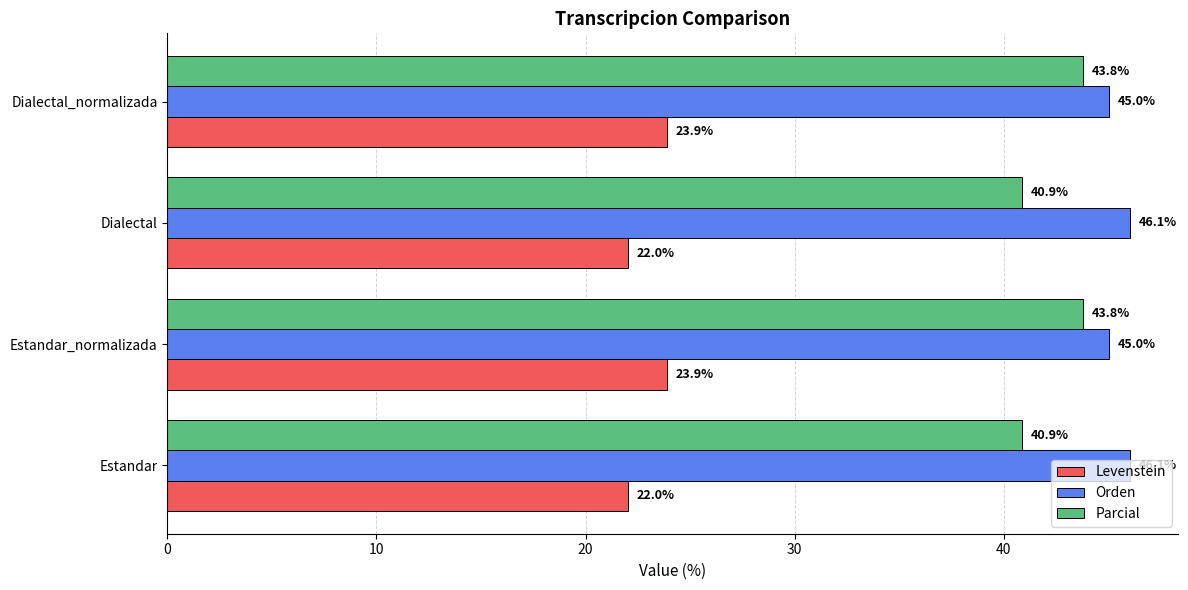

Rank the series at Dialectal from highest to lowest value.

Orden, Parcial, Levenstein